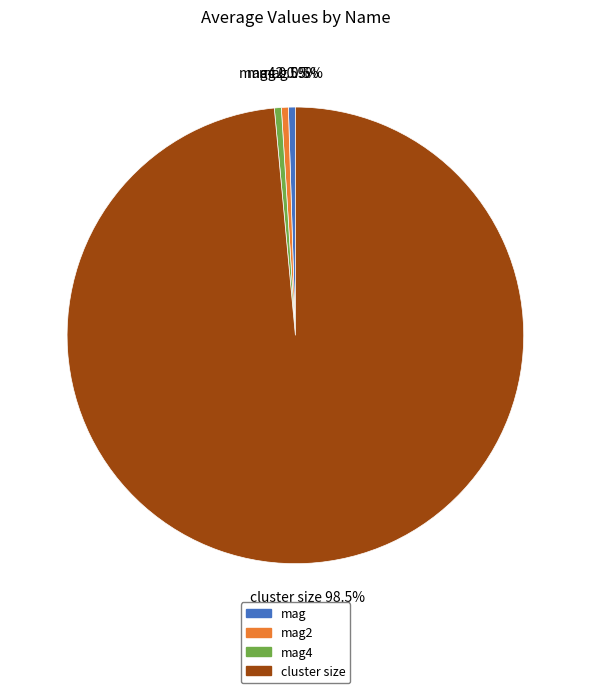

Does any single category account for the majority?

Yes